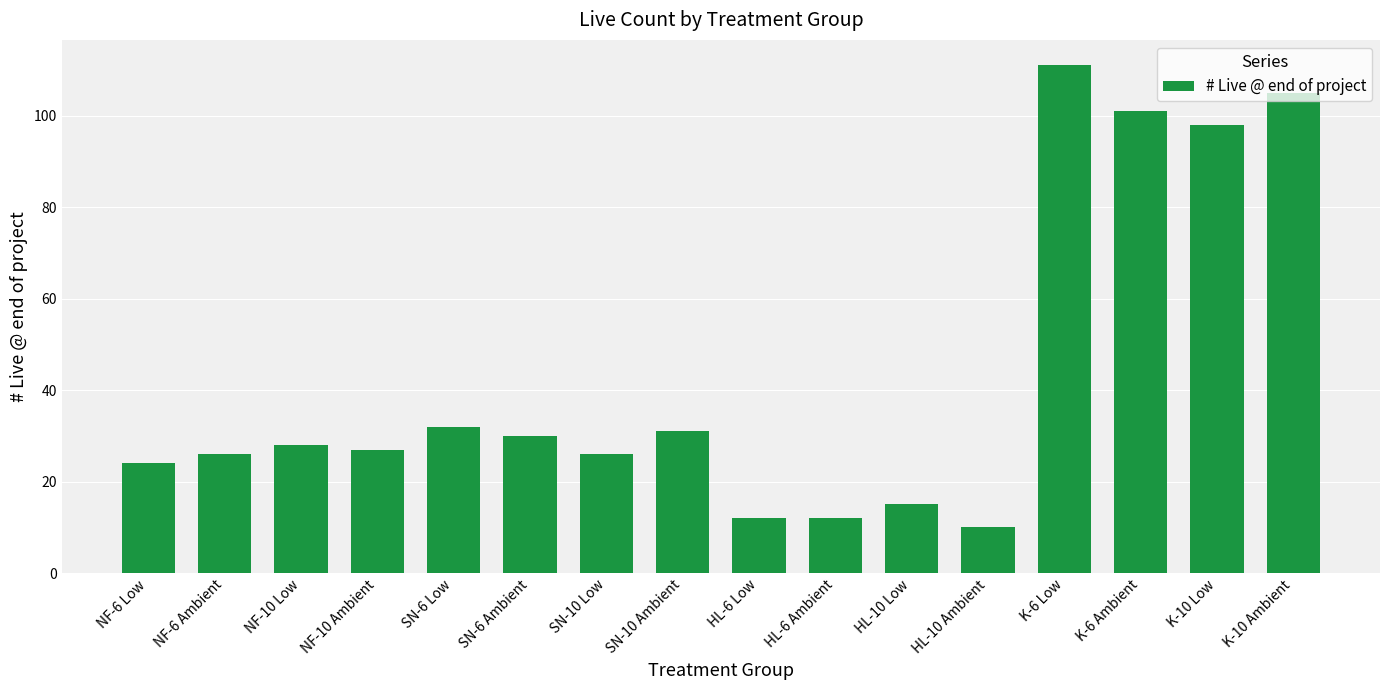

What is the minimum value shown in the chart?

10